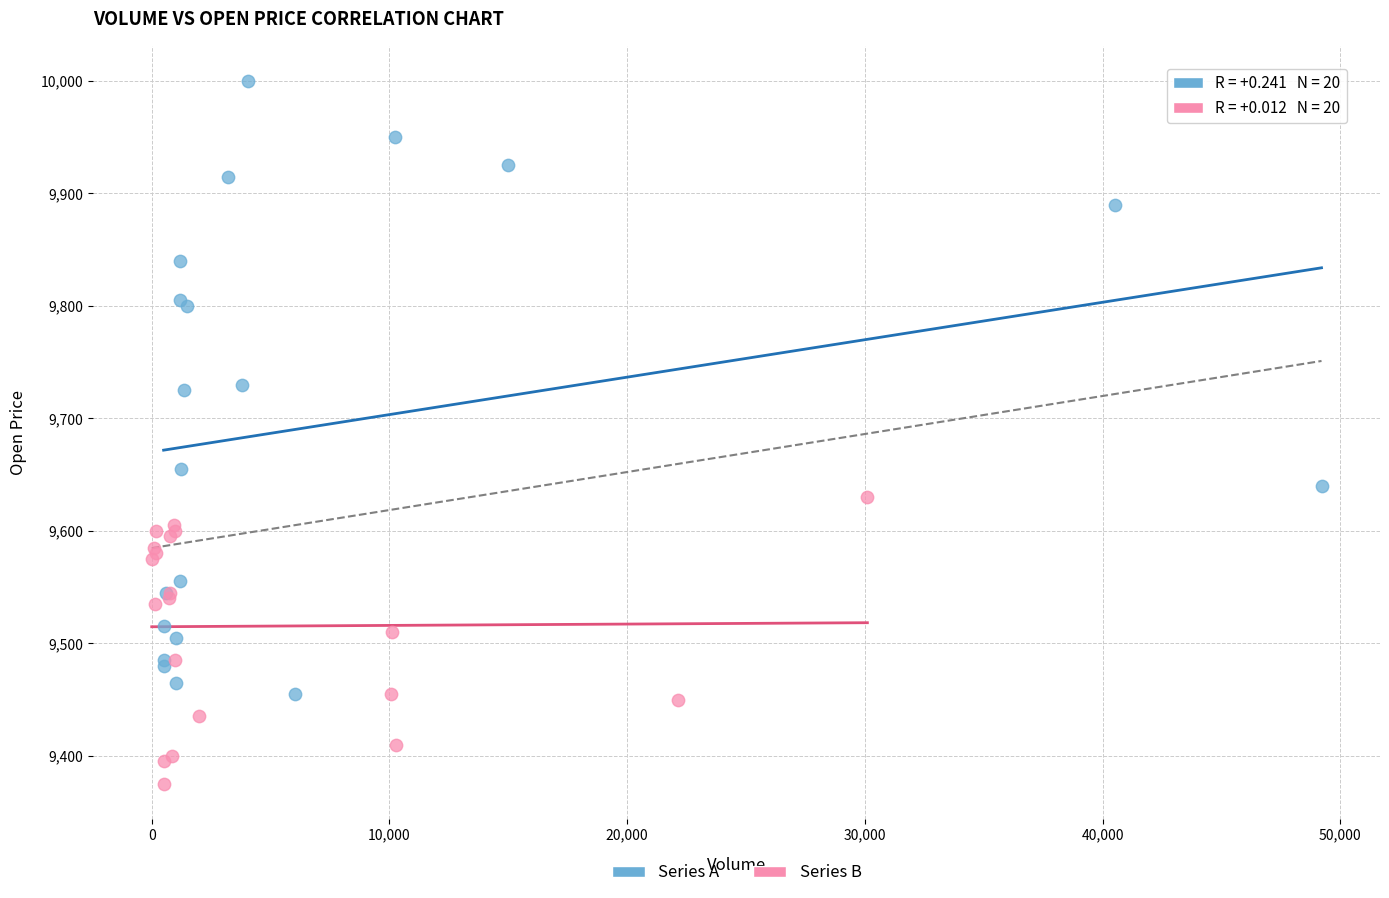

Which series reaches the maximum Y coordinate?

Series A